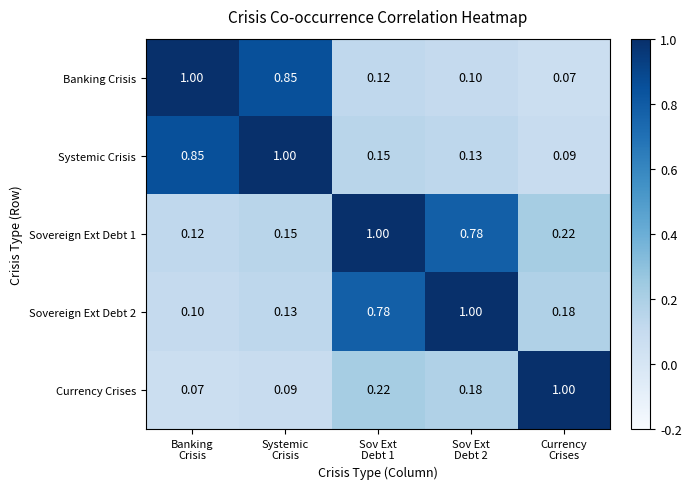

How many data points does each series have?

5